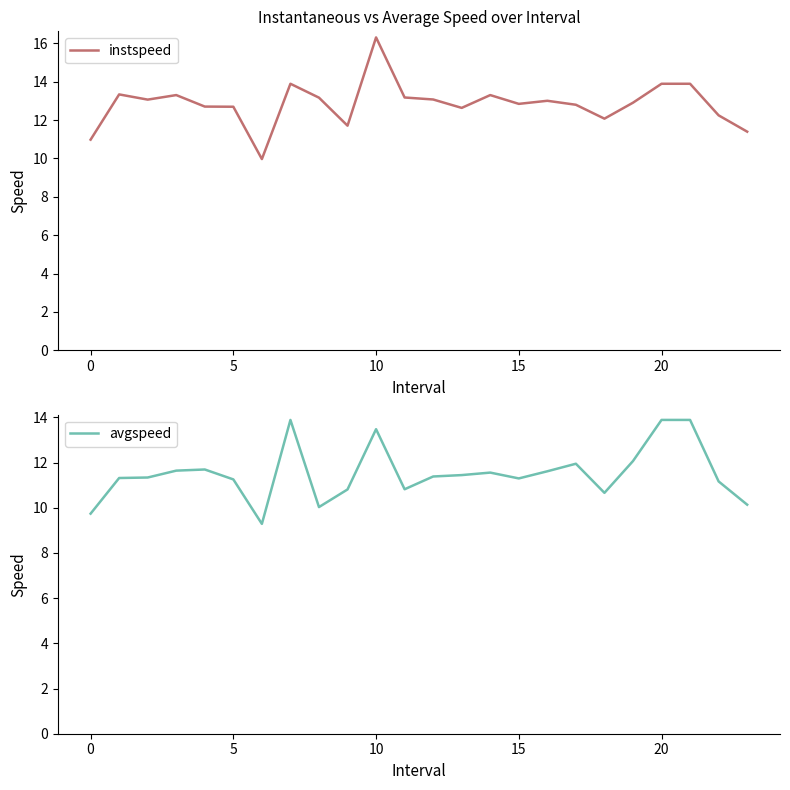

True or false: avgspeed and instspeed cross at least once.

False